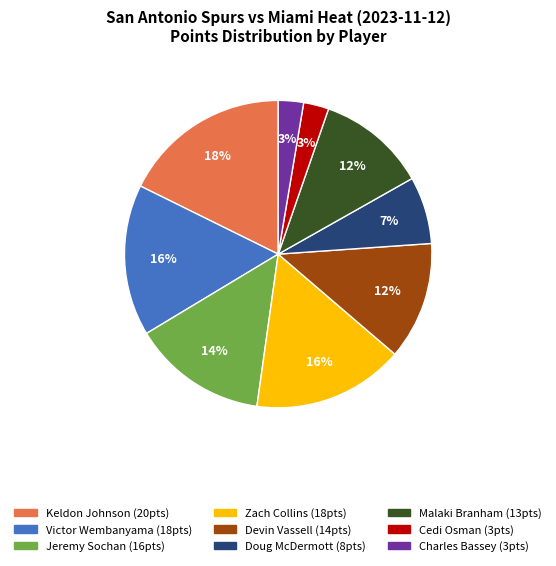

What is the largest slice in the pie chart?

Keldon Johnson